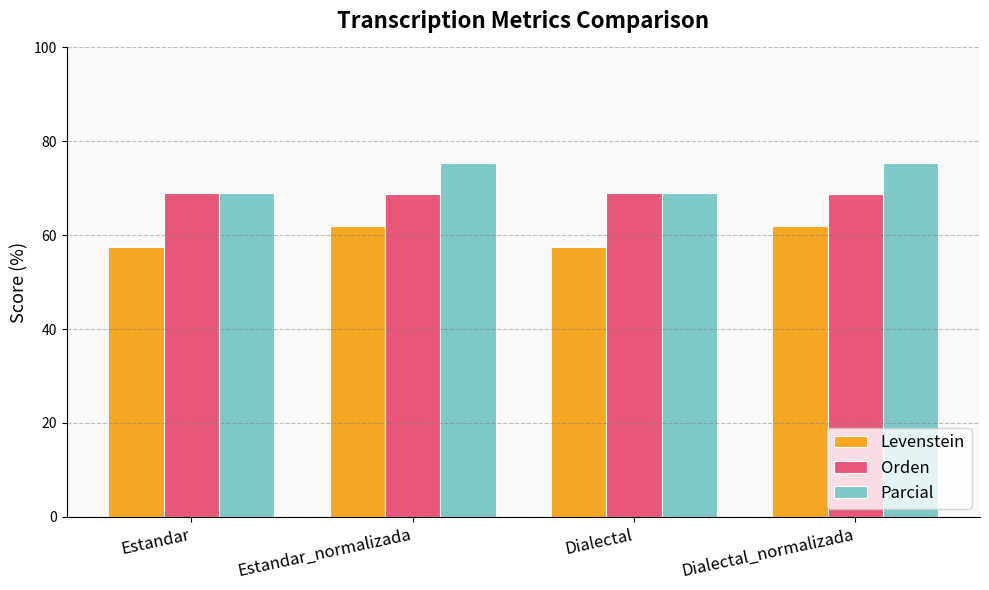

Is the value of Parcial at Dialectal_normalizada greater than the value of Levenstein at Estandar?

Yes